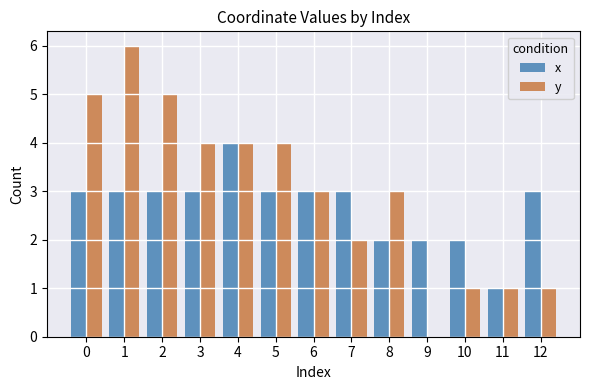

Reading left to right, list all the values displayed in this chart.

x: 0=3	1=3	2=3	3=3	4=4	5=3	6=3	7=3	8=2	9=2	10=2	11=1	12=3
y: 0=5	1=6	2=5	3=4	4=4	5=4	6=3	7=2	8=3	9=0	10=1	11=1	12=1